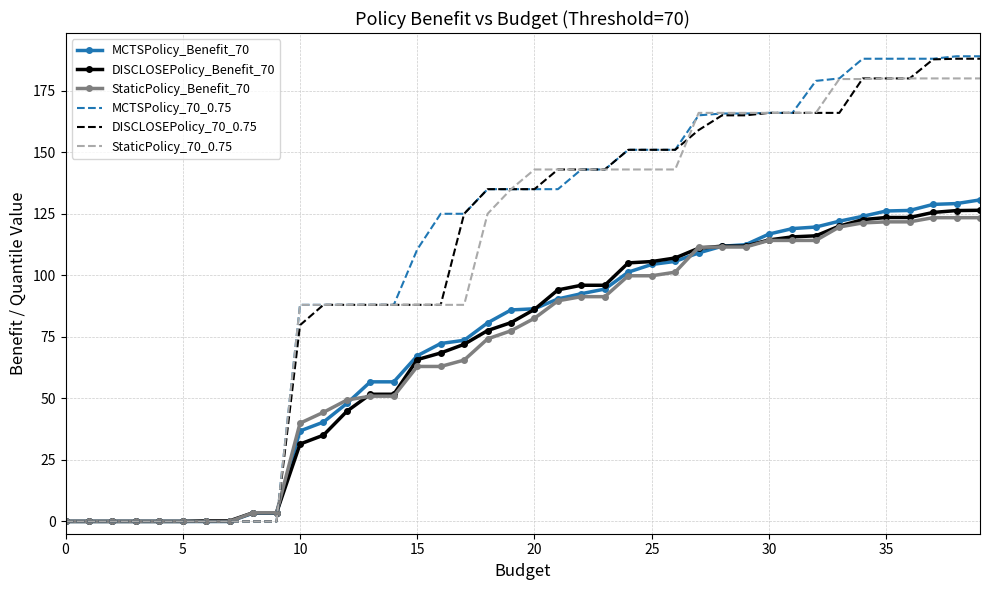

What is the highest value of the StaticPolicy_Benefit_70 series?

123.4